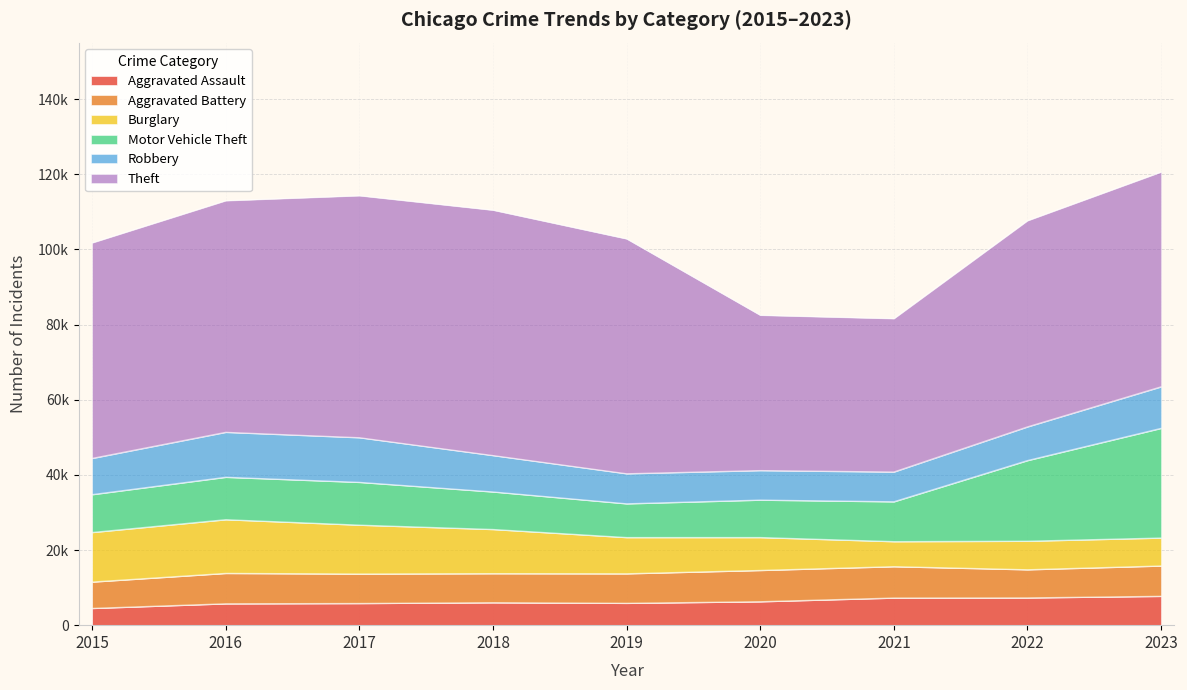

Is the value of Robbery at 2022 greater than the value of Theft at 2021?

No